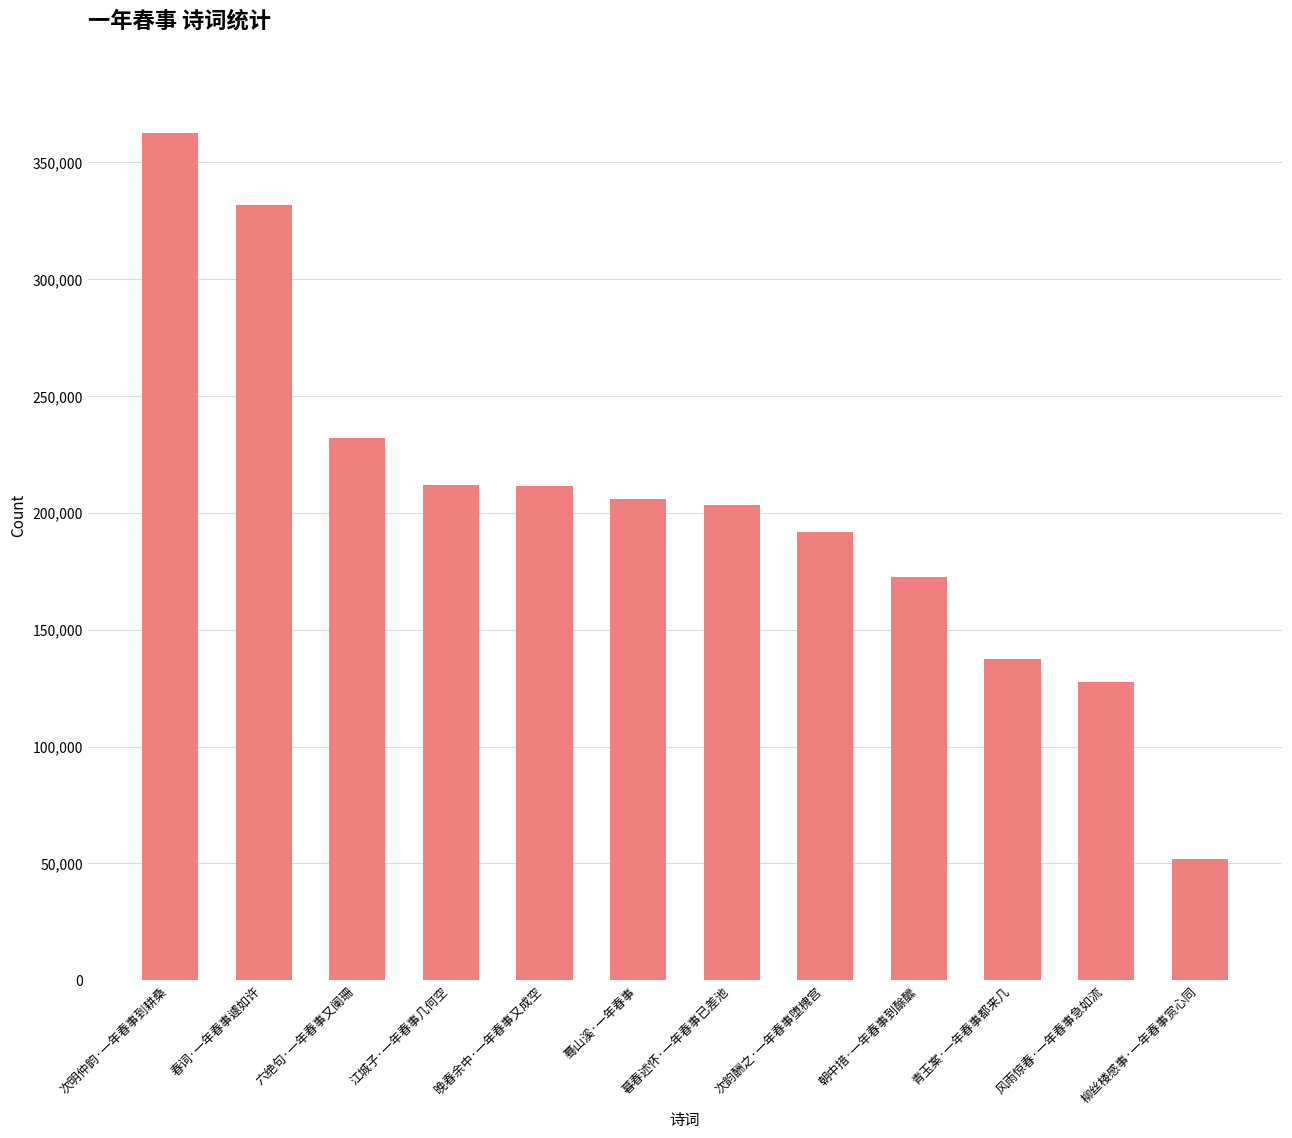

What is the average value?

203264